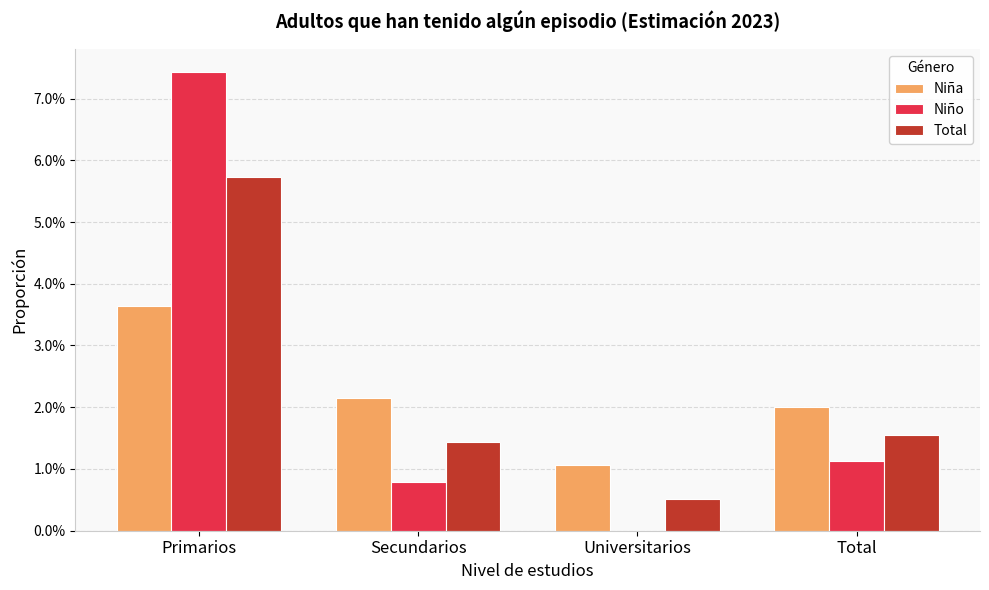

Which series has the largest total across all categories?

Niño